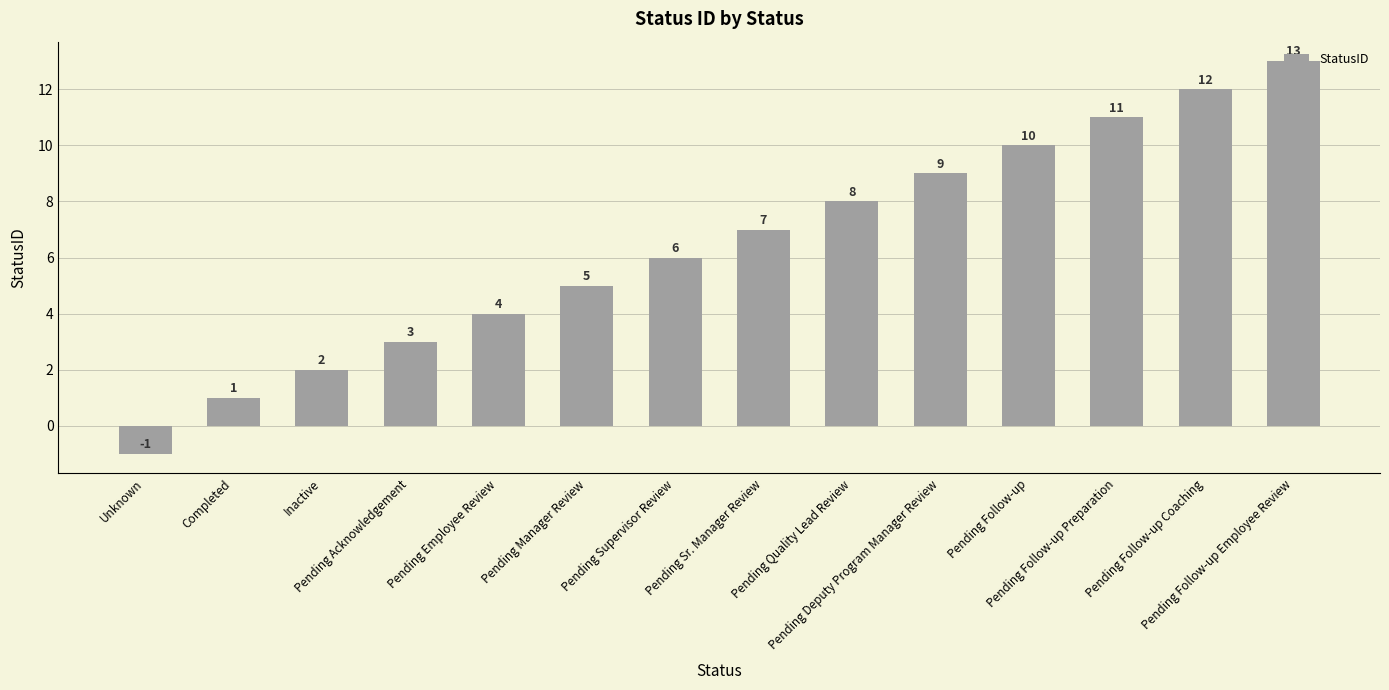

The chart shows a value of 3 at Inactive. True or false?

False